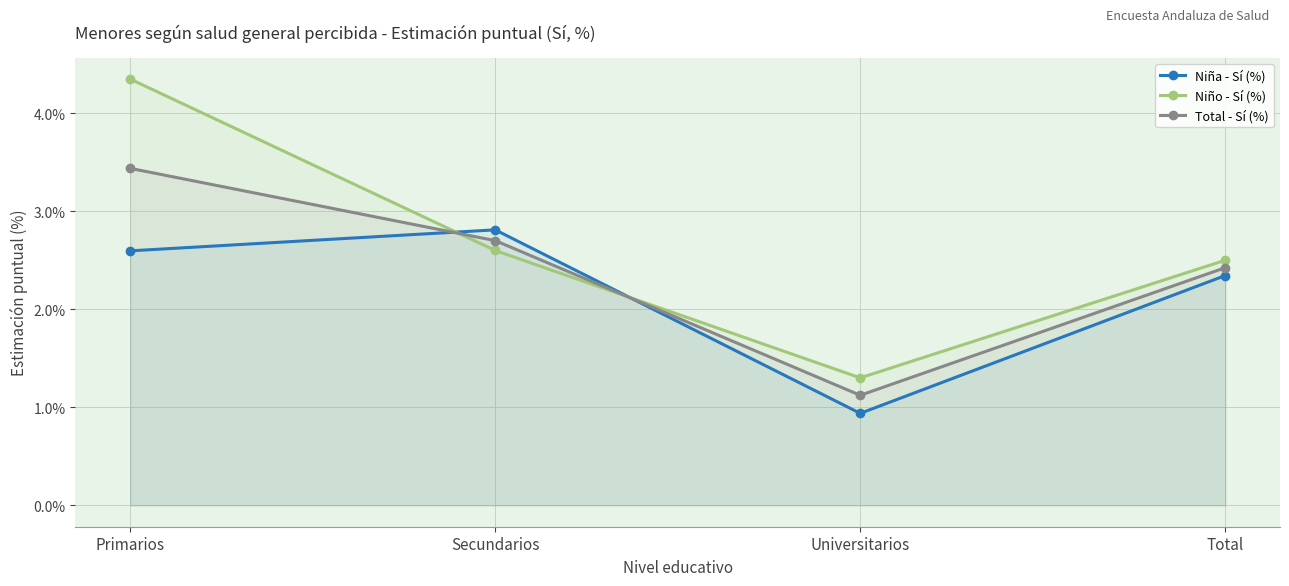

Does the chart display data point markers on the line(s)?

Yes